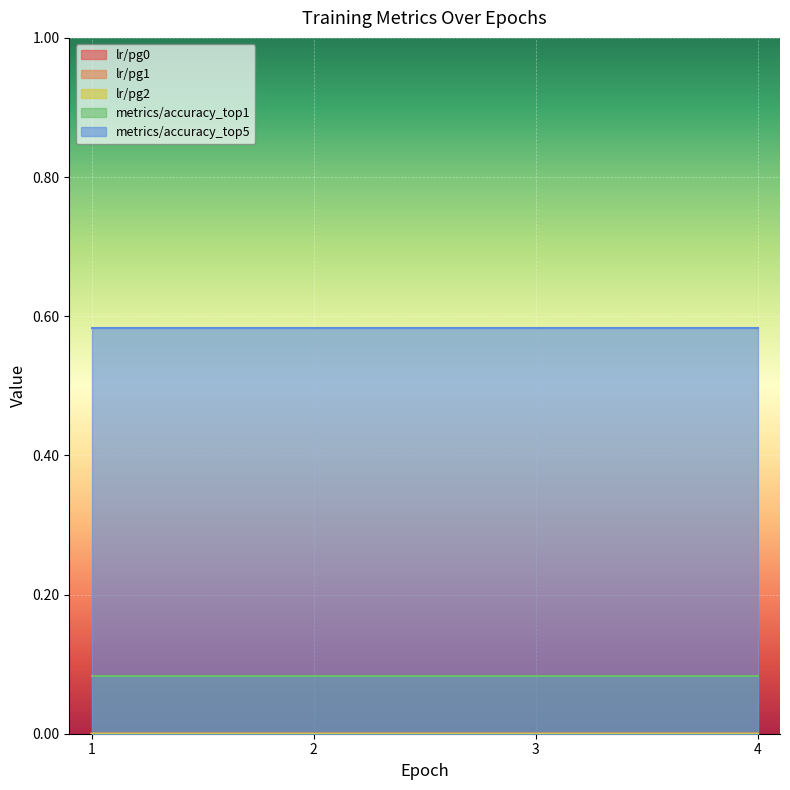

True or false: lr/pg1 and lr/pg0 intersect in this chart.

False